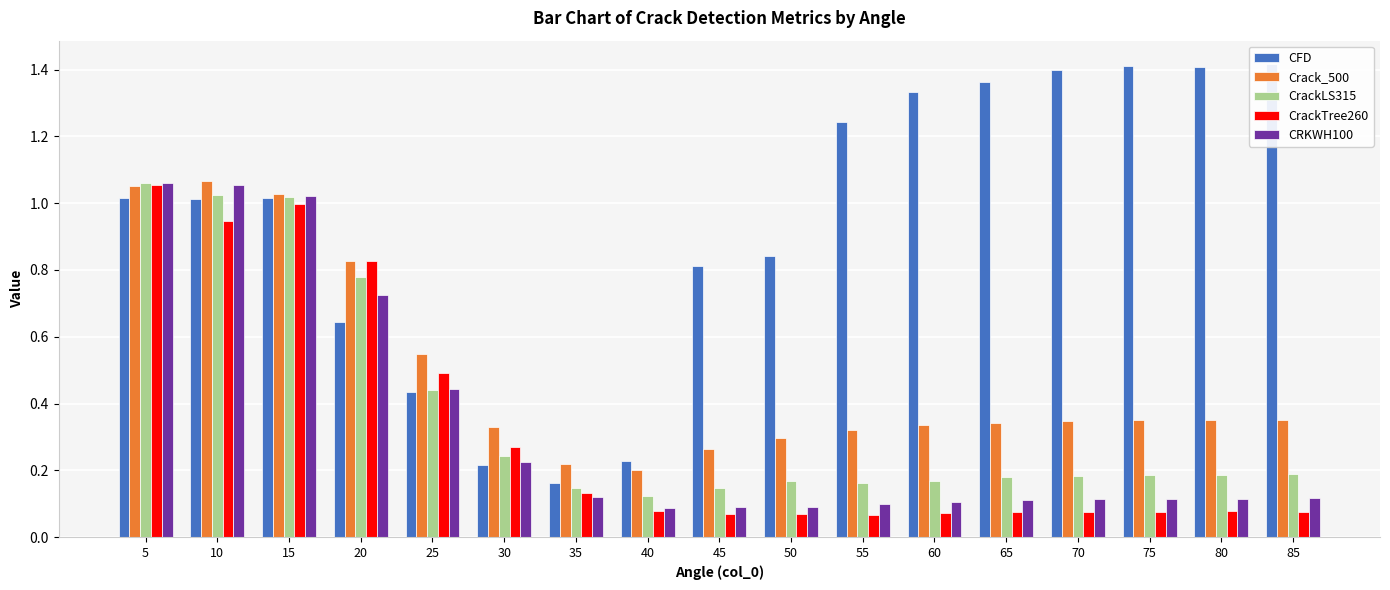

At how many categories does at least one series exceed 1?

10